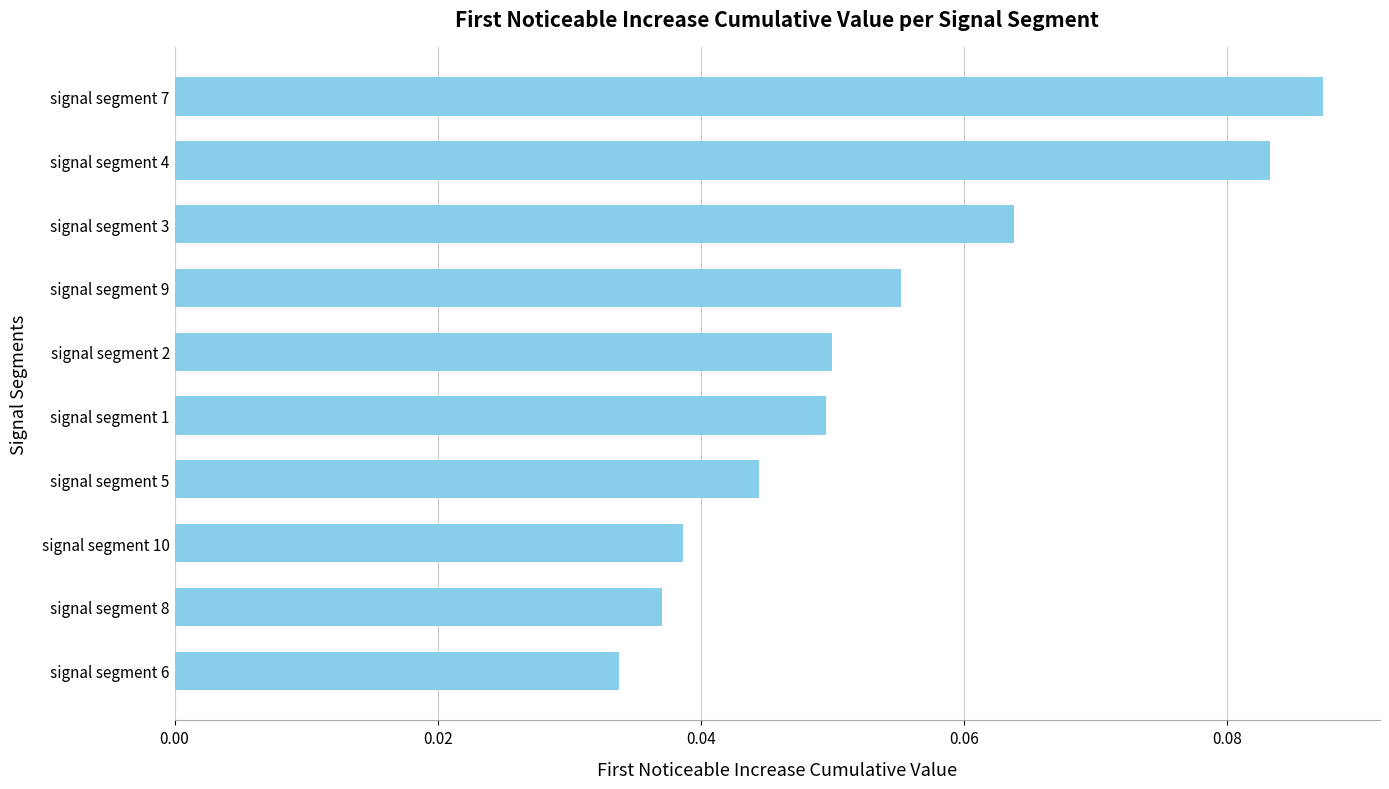

Which has a higher value, signal segment 1 or signal segment 7?

signal segment 7